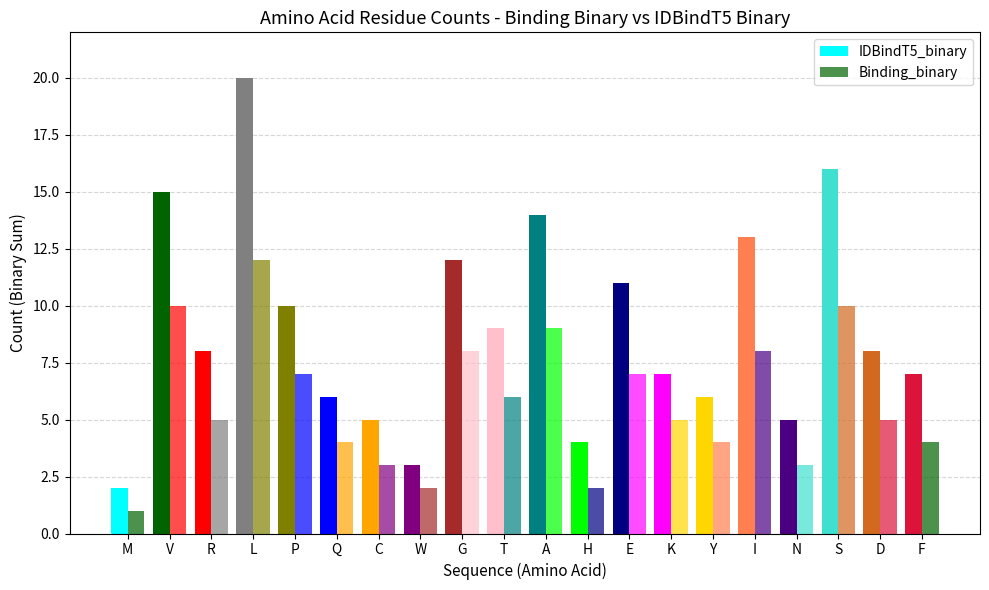

Which series has the largest range (max minus min)?

IDBindT5_binary